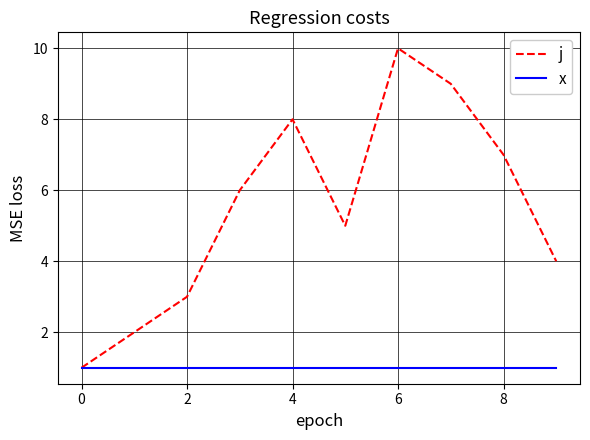

Which series has the largest total across all categories?

j